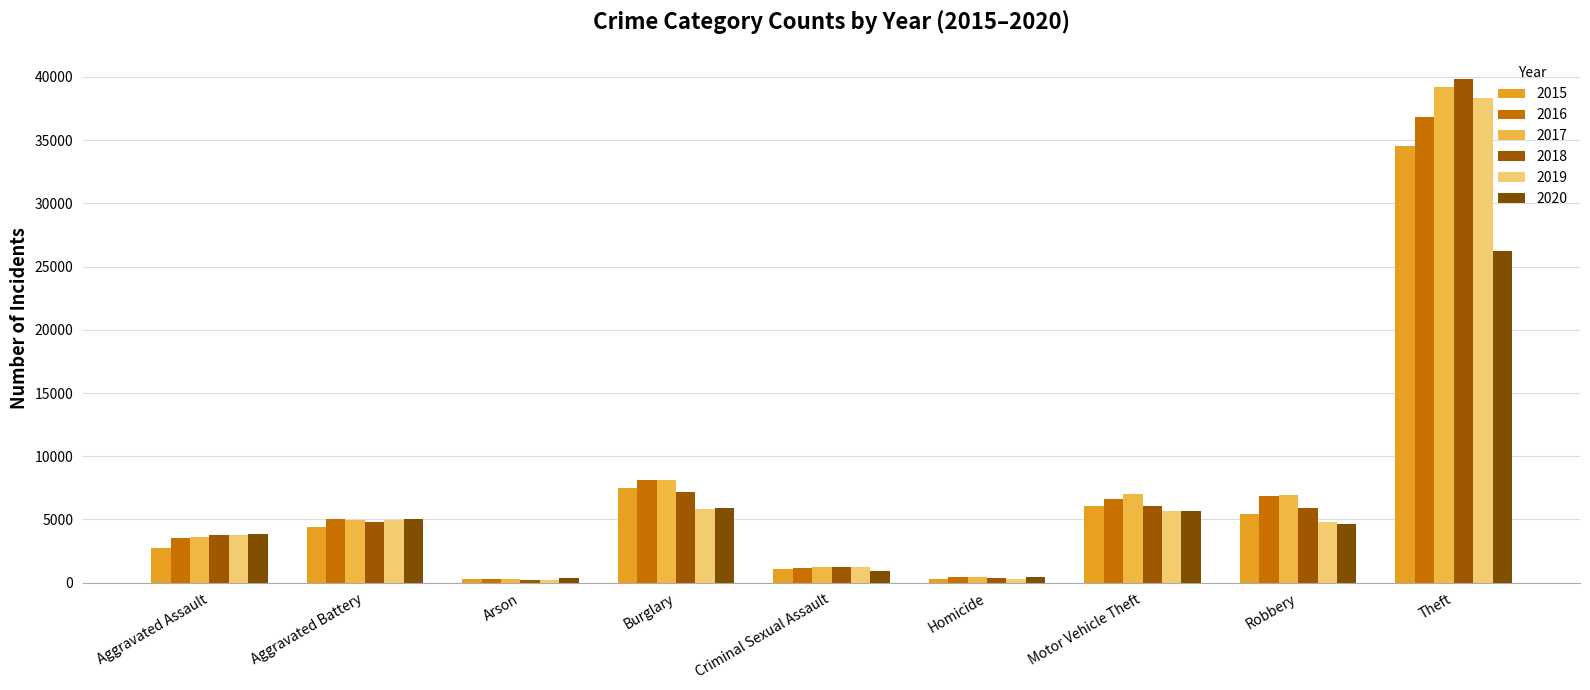

What is the total value across all series at Arson?

1687